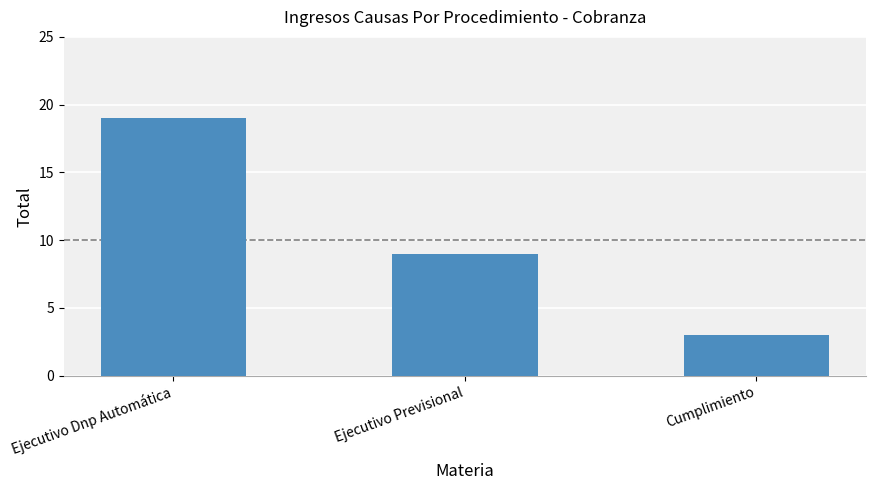

Rank the categories by value from highest to lowest.

Ejecutivo Dnp Automática, Ejecutivo Previsional, Cumplimiento